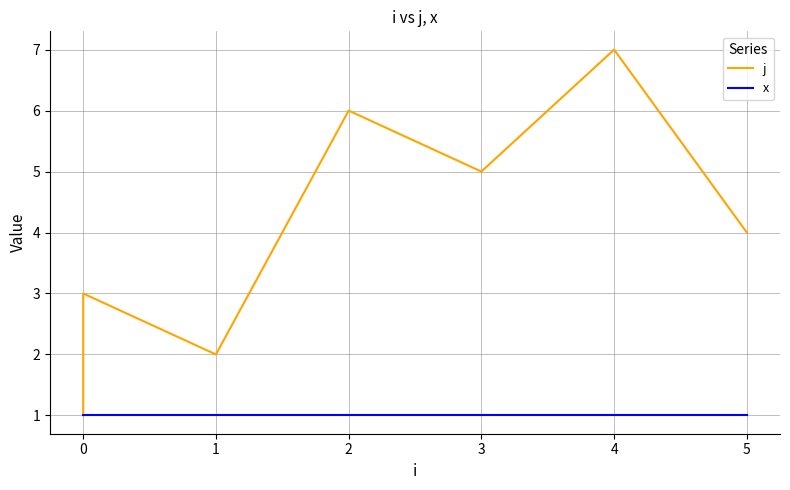

Is the value of j at 3 greater than the value of x at 4?

Yes